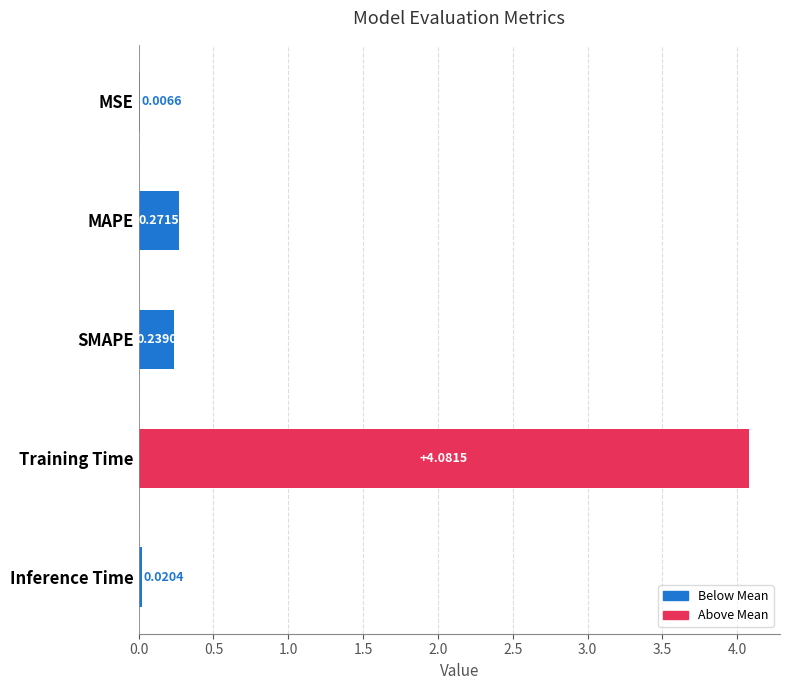

At which label is the value closest to 2?

MAPE